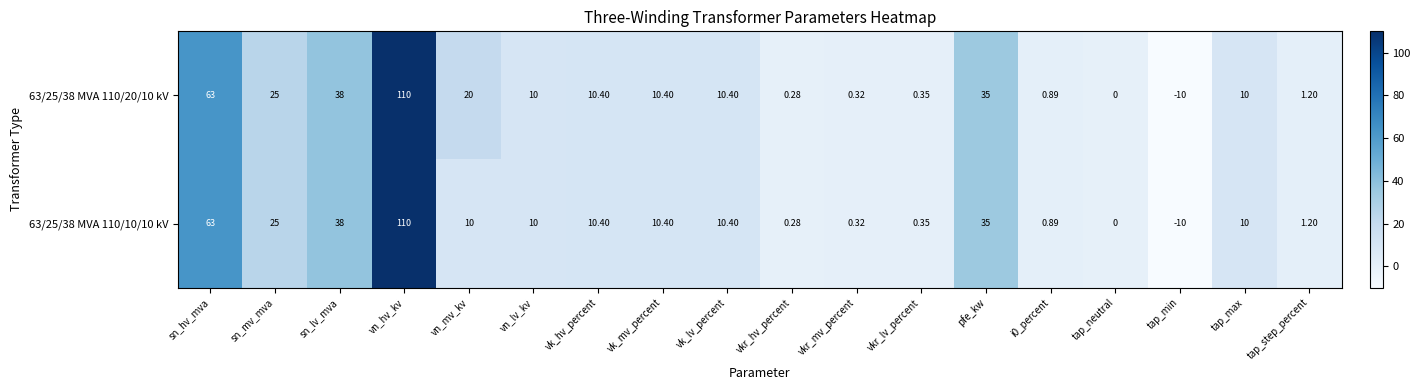

At which label does 63/25/38 MVA 110/10/10 kV reach its minimum?

tap_min